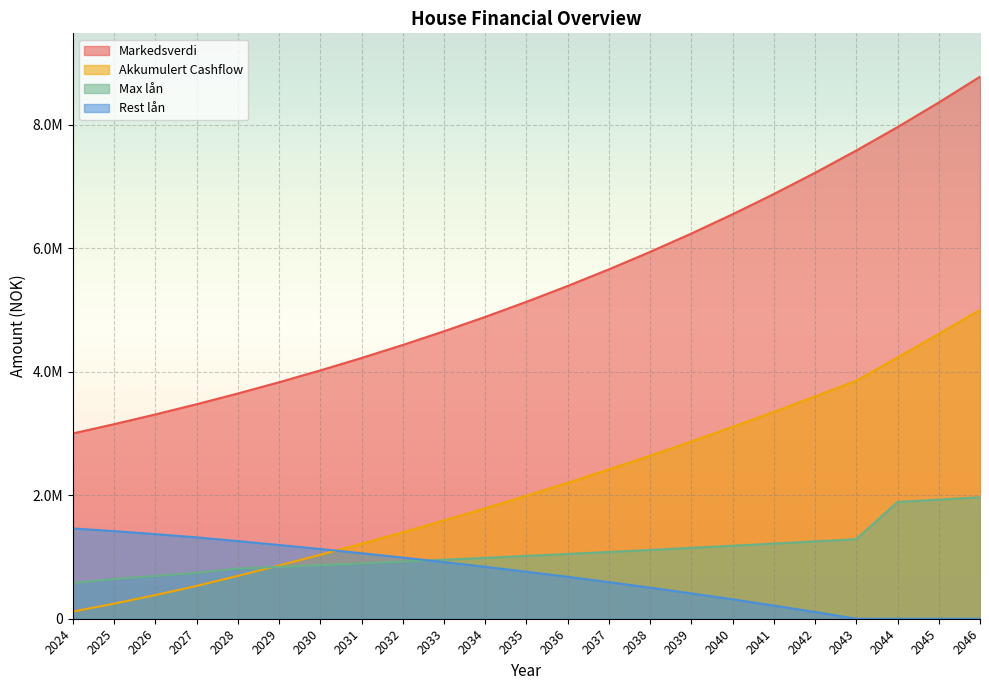

At which label does Akkumulert Cashflow reach its minimum?

2024